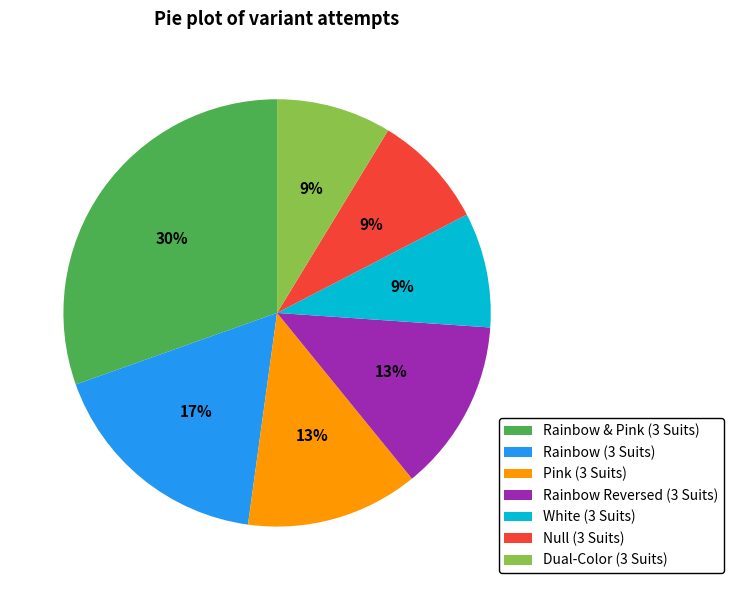

Is the sum of Pink (3 Suits) and Null (3 Suits) greater than half?

No